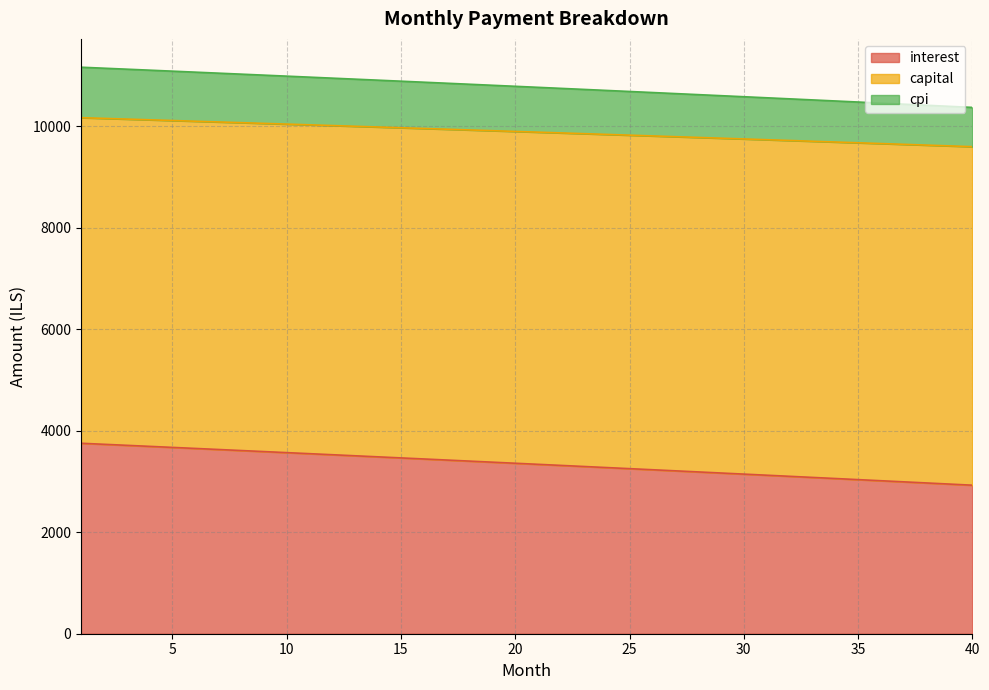

At how many categories does at least one series exceed 4631?

40